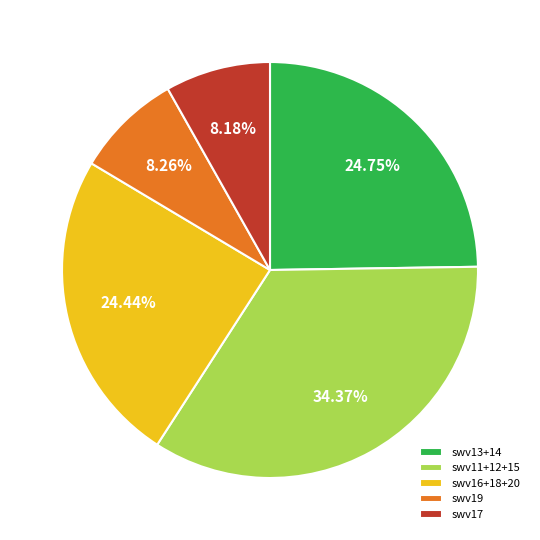

Combined, do swv11+12+15 and swv17 account for over 50%?

No